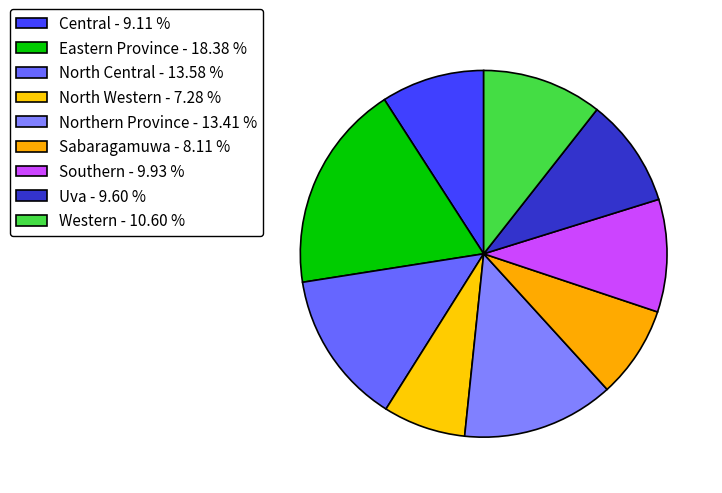

True or false: Uva accounts for 1% of the total.

False